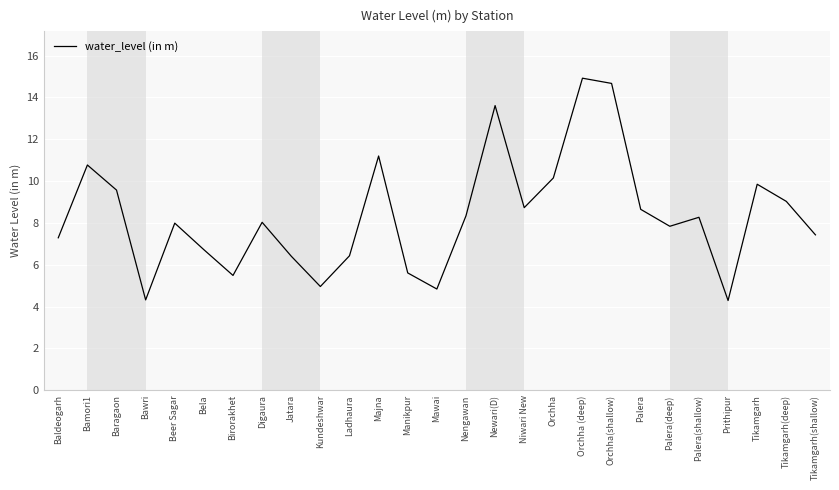

The value at Palera(deep) is 13.3. True or false?

False